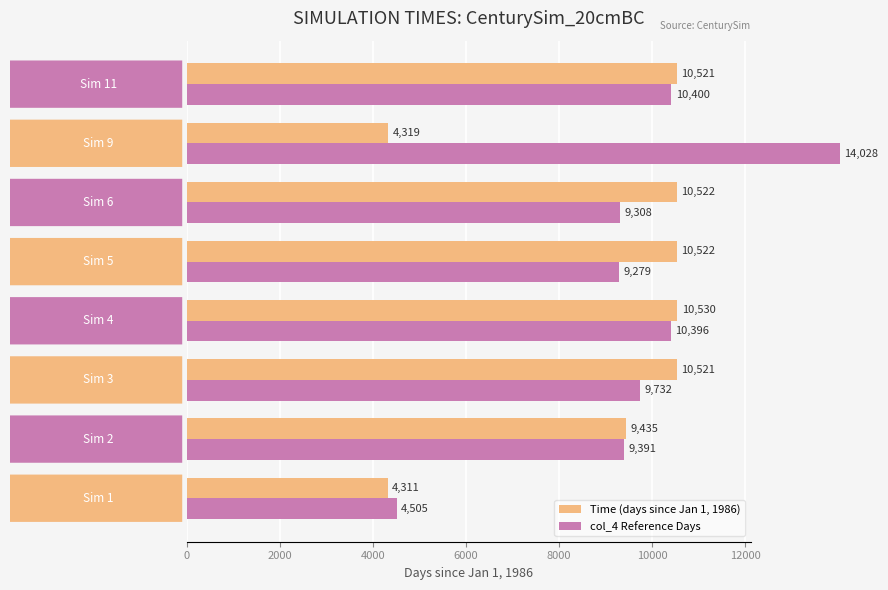

What is the value of the Time (days since Jan 1, 1986) bar at the 2nd from the left?

9434.9